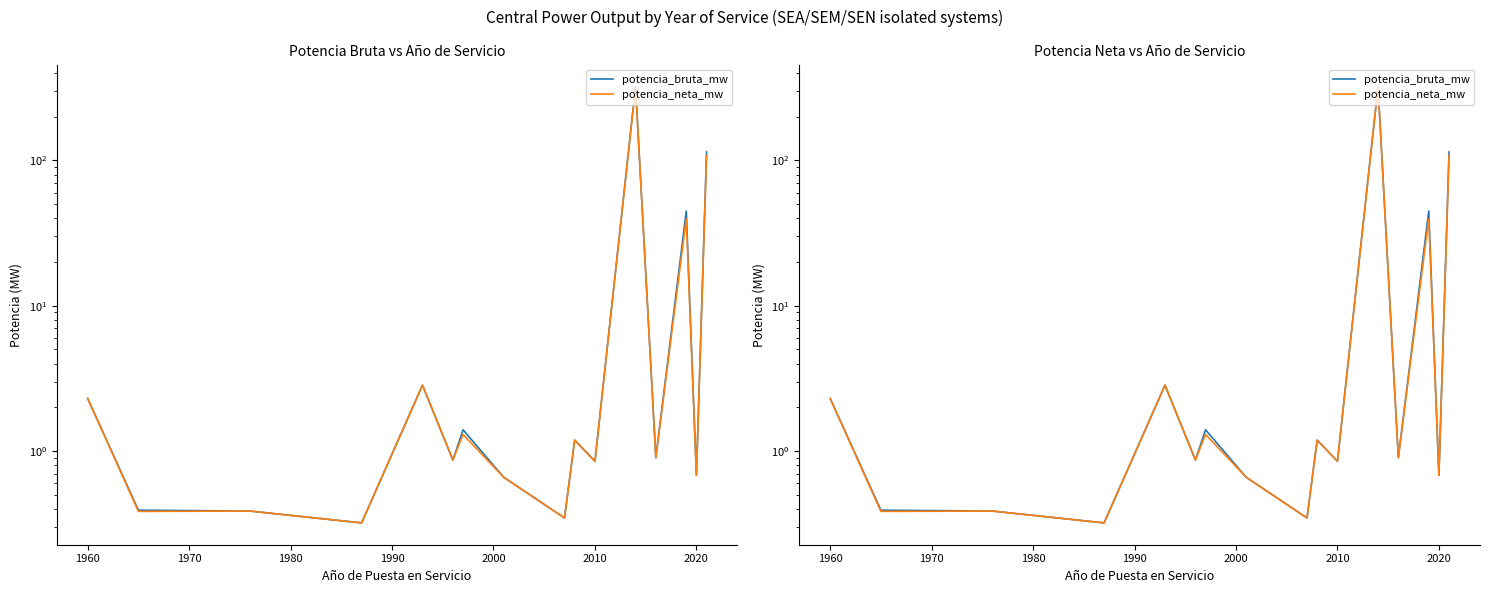

True or false: potencia_bruta_mw and potencia_neta_mw intersect in this chart.

False